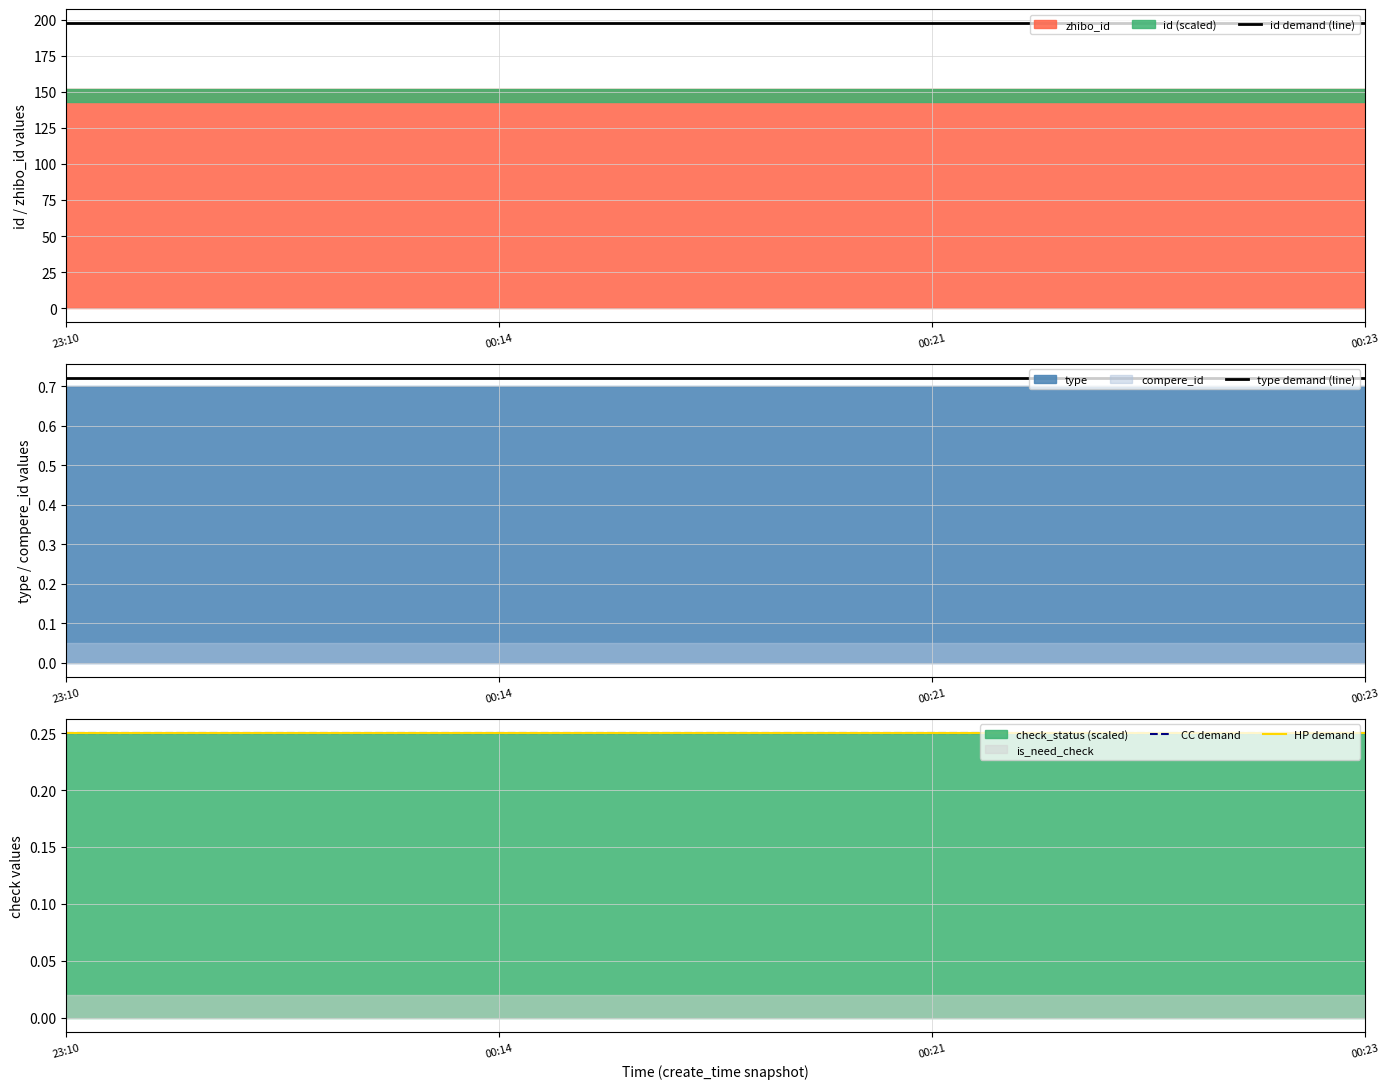

True or false: HP demand and type demand (line) intersect in this chart.

False